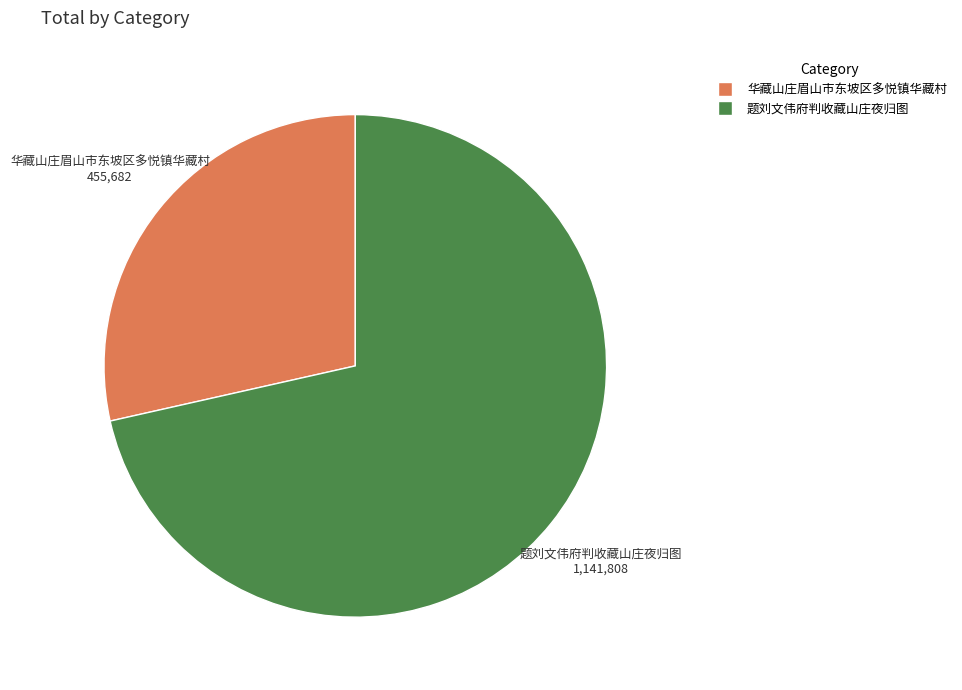

Is 华藏山庄眉山市东坡区多悦镇华藏村 the majority of the pie?

No